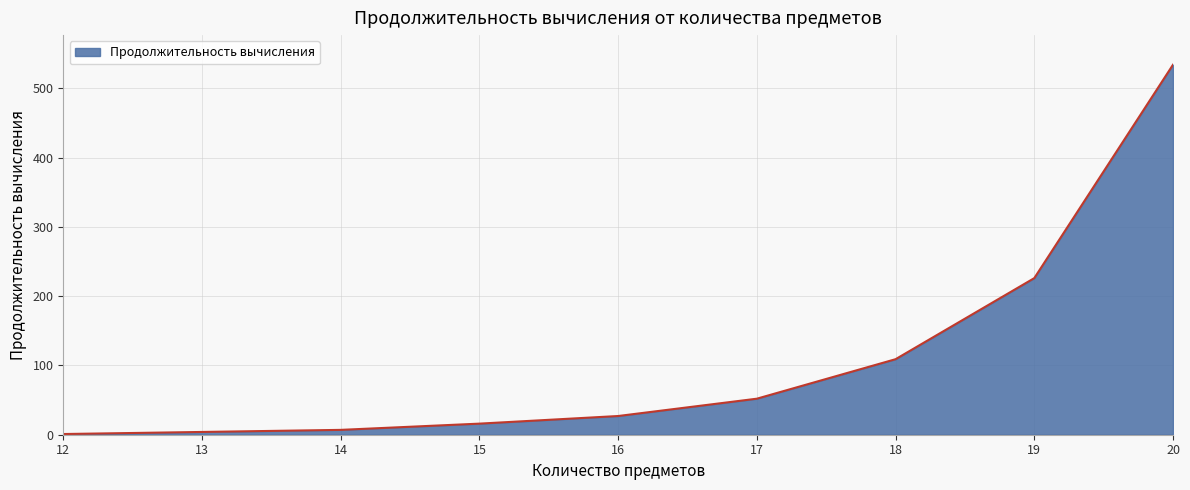

What is the change in value from 15 to 18?

+93